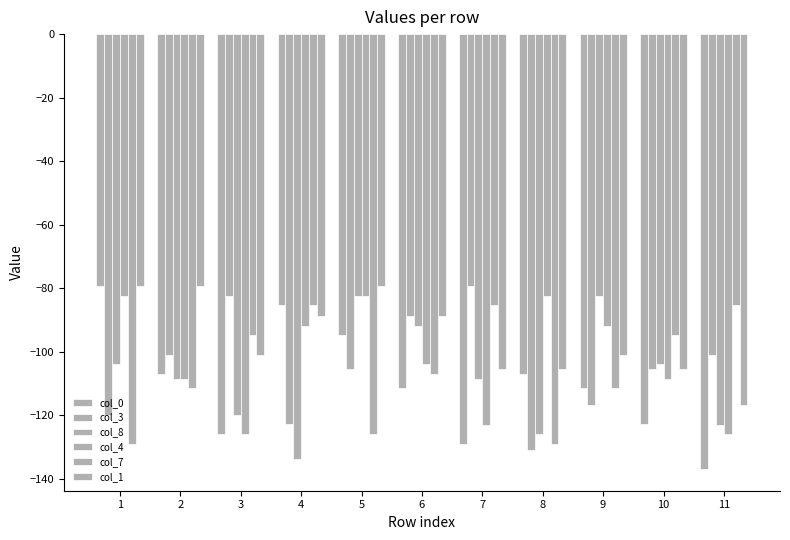

How many bars are there in each group?

6